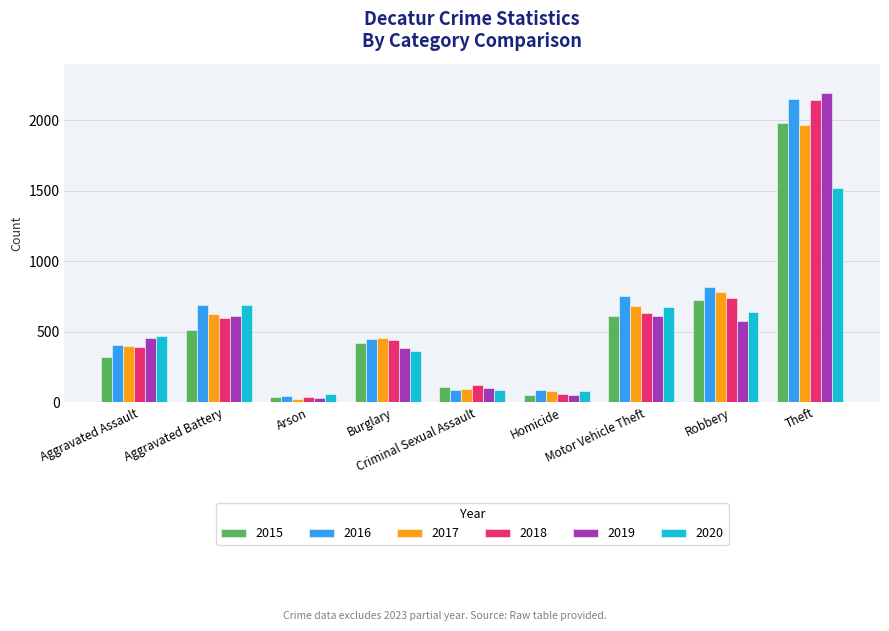

What is the difference between the 2015 values at Motor Vehicle Theft and Robbery?

112